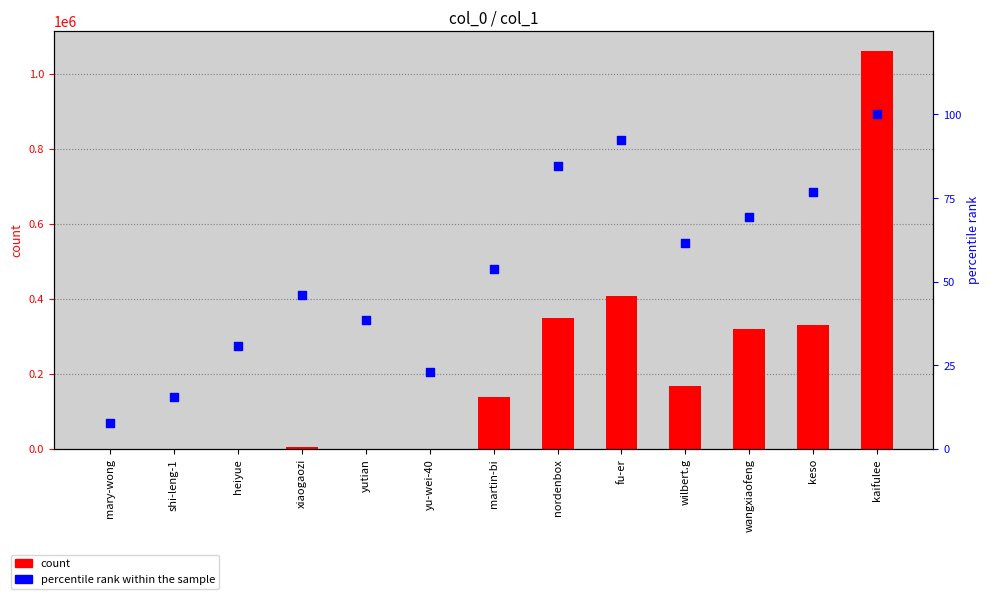

Which series has the largest total across all categories?

count